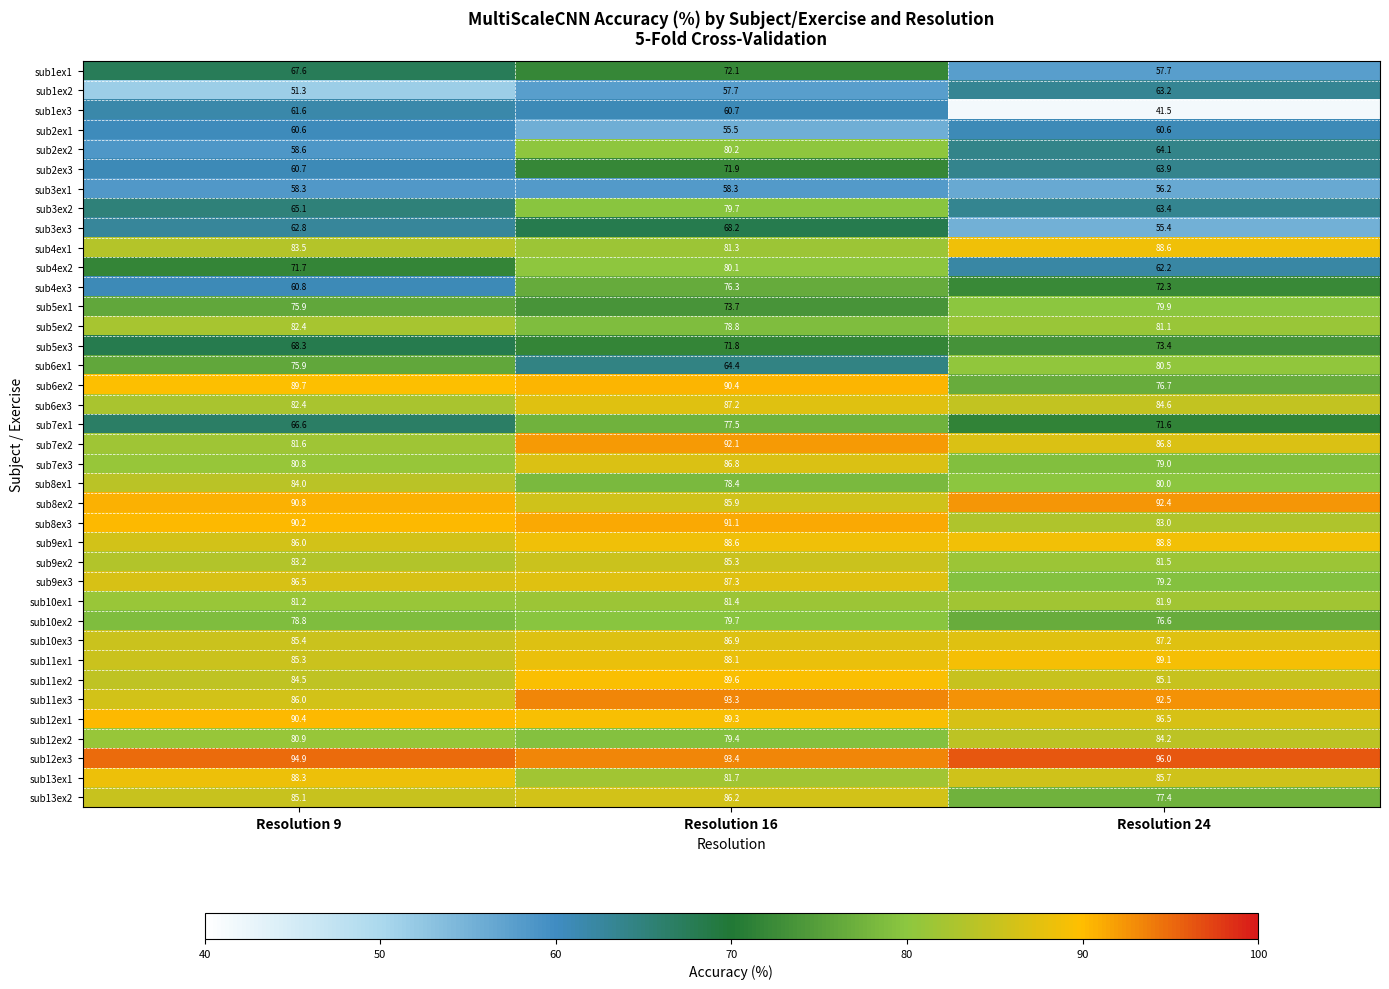

What is the minimum value for sub4ex2?

62.2